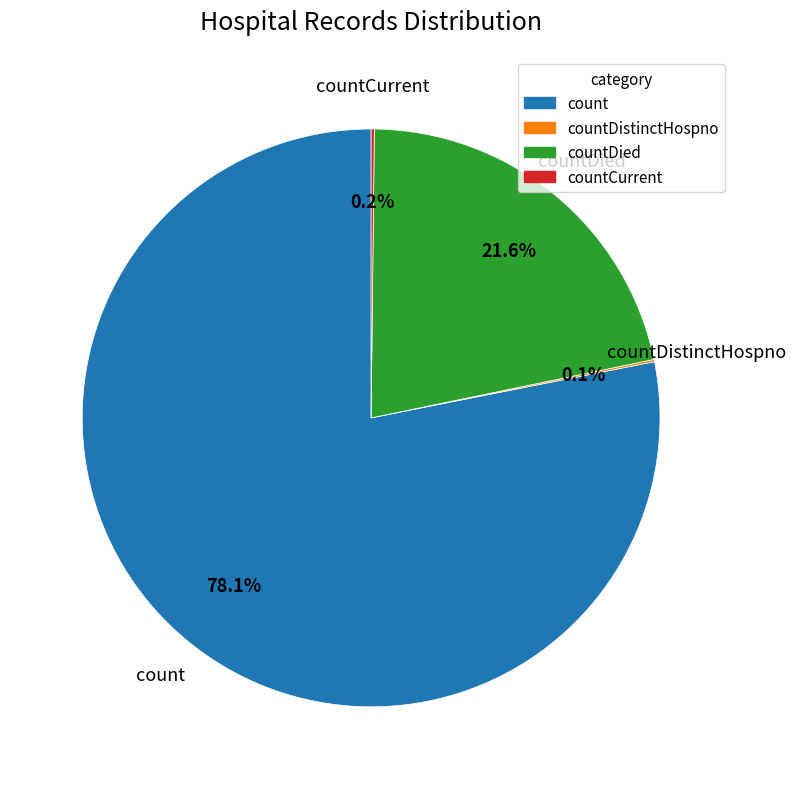

Is there any slice that represents more than half of the pie?

Yes